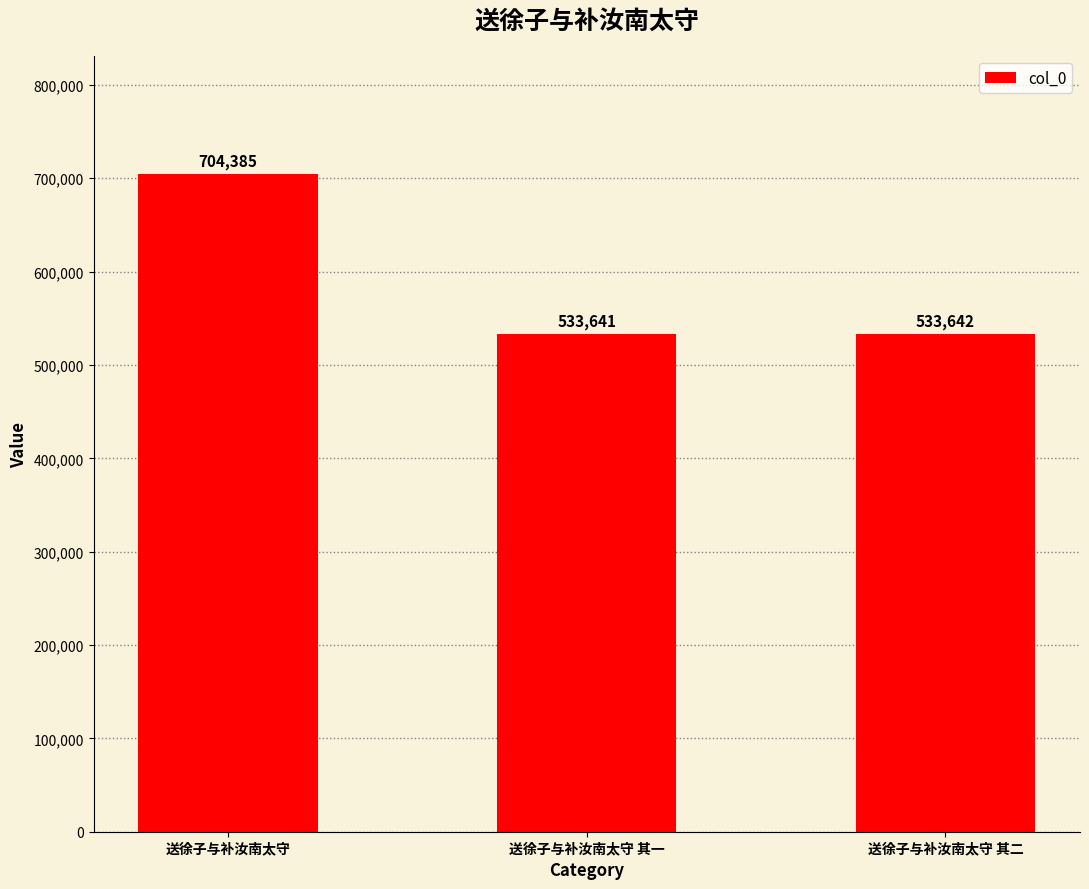

What position from the left is 送徐子与补汝南太守?

1